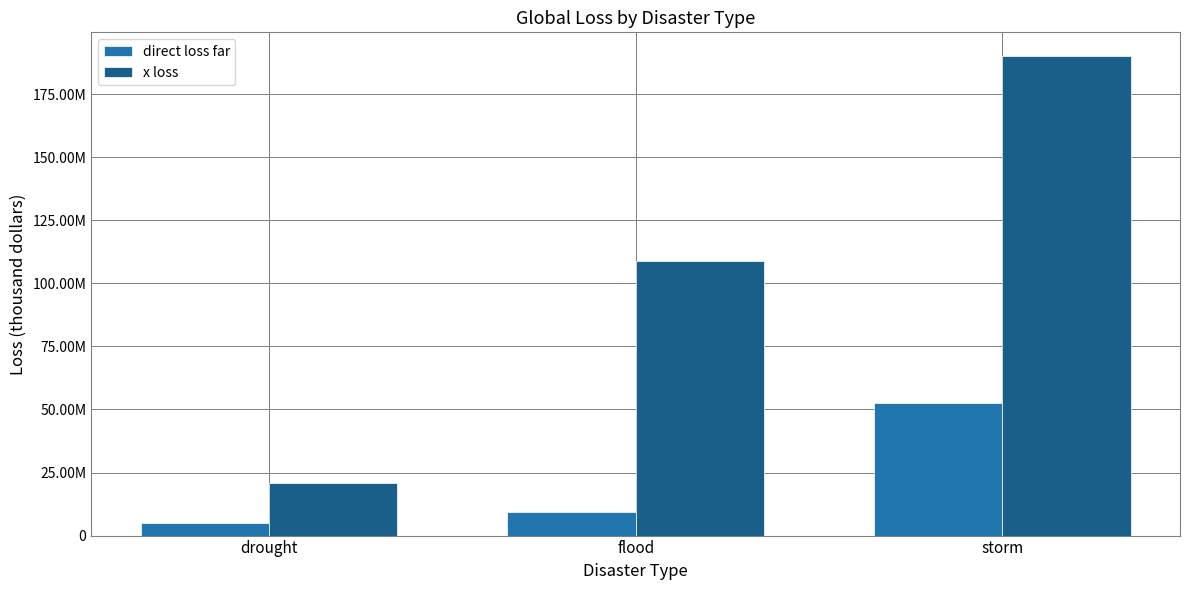

Are the bars horizontal?

No